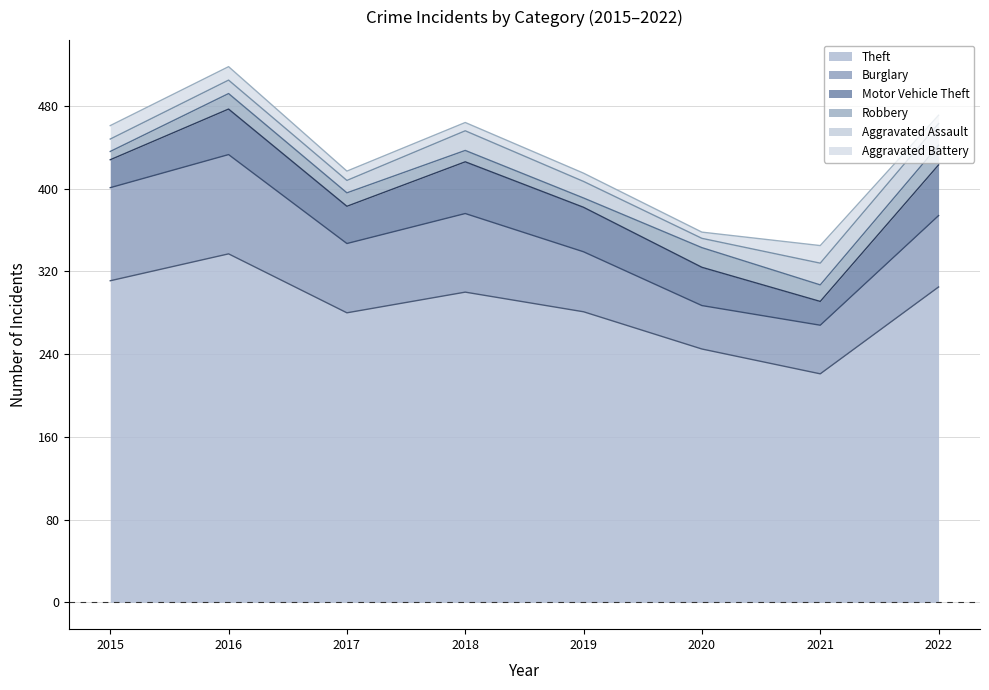

Where is the first local maximum for Motor Vehicle Theft?

2016